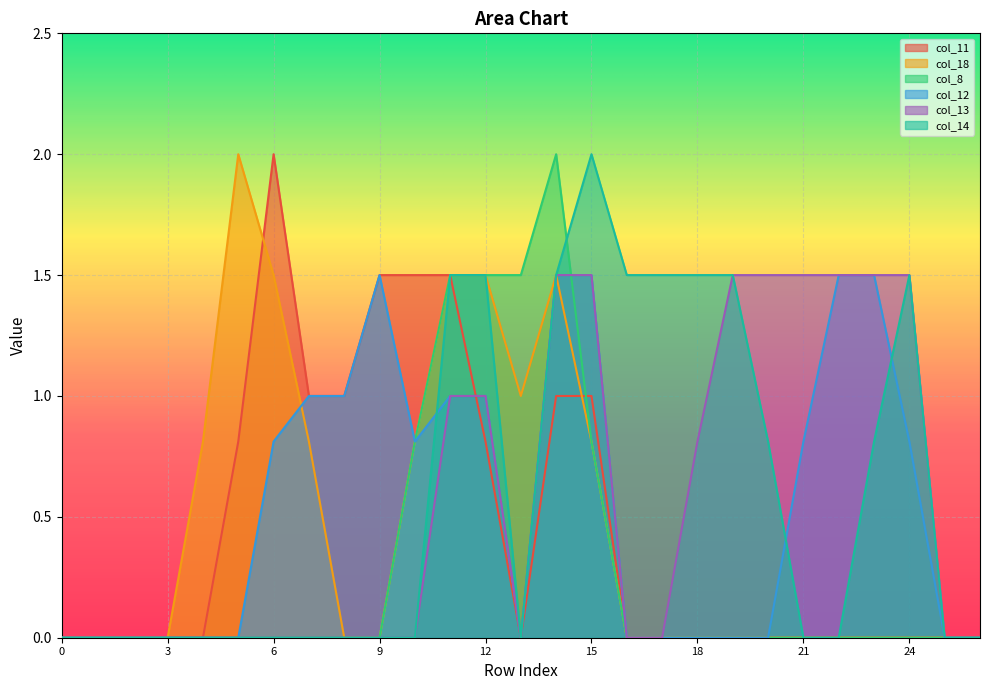

What is the maximum value for col_18?

2.0